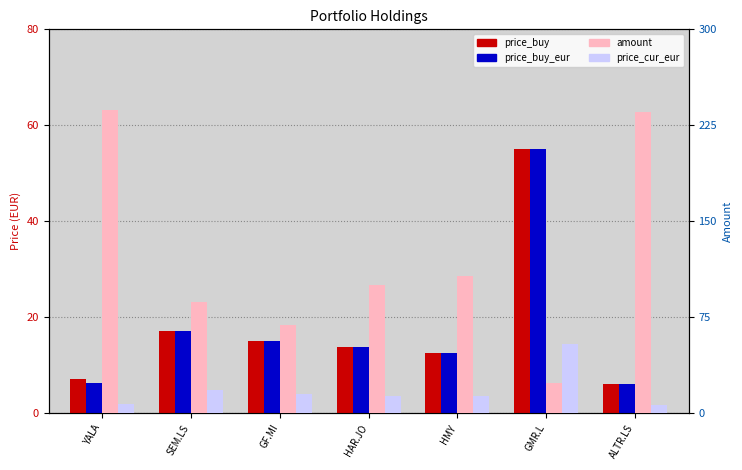

Is the value of price_buy at ALTR.LS greater than the value of amount at YALA?

No